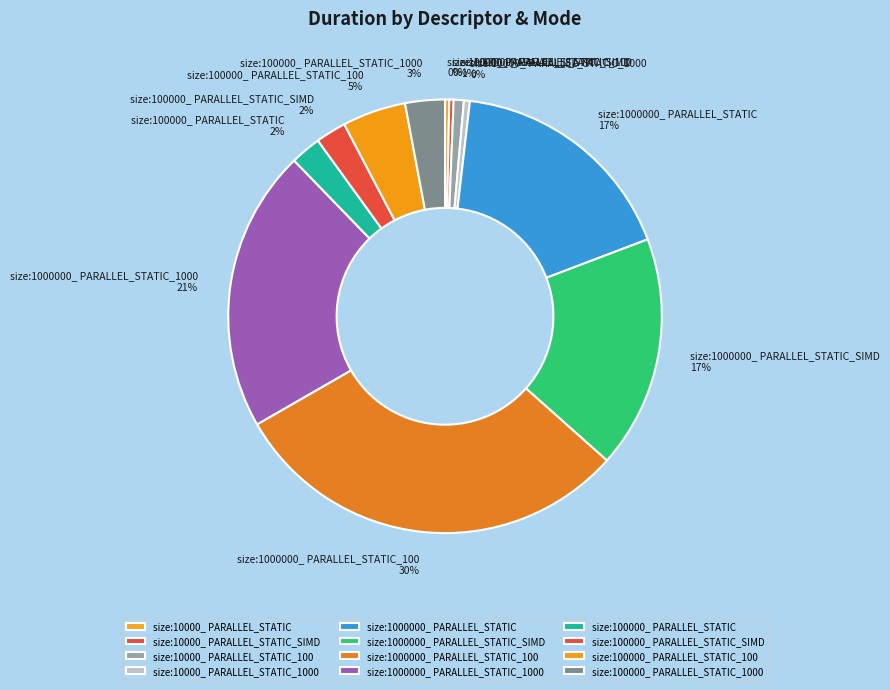

Combined, do size:100000_ PARALLEL_STATIC and size:1000000_ PARALLEL_STATIC account for over 50%?

No